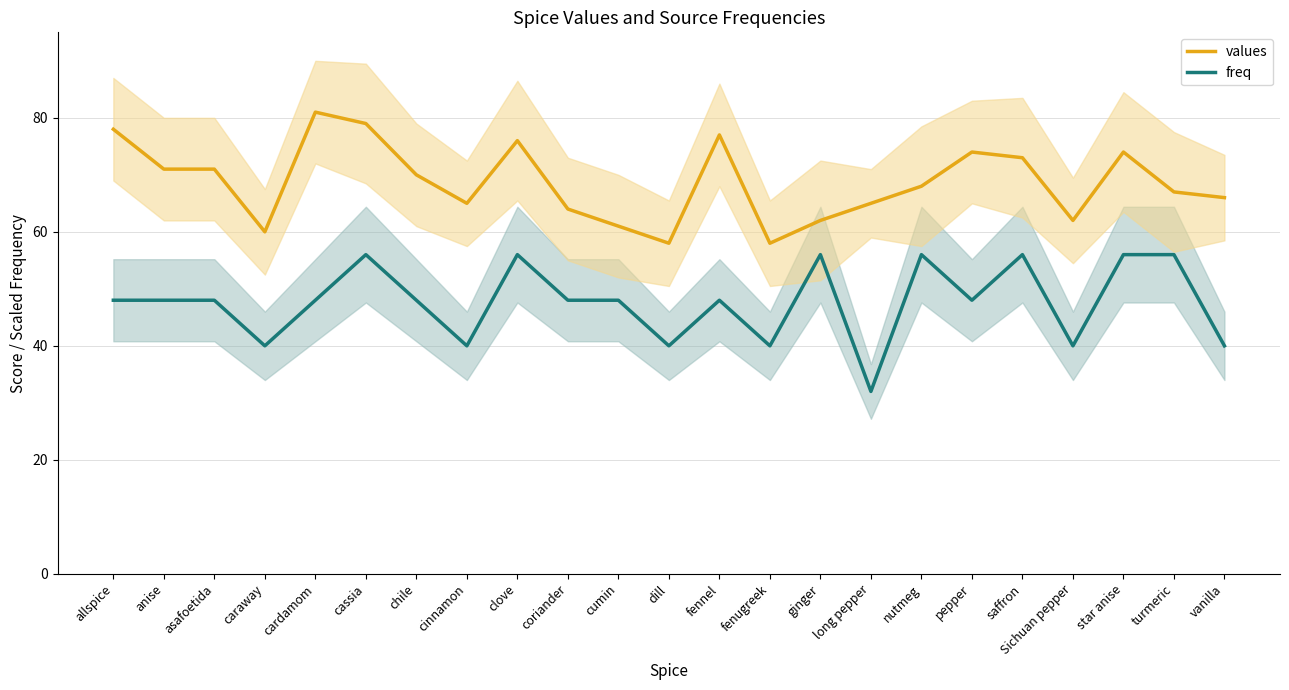

True or false: freq has a value of 15 at Sichuan pepper.

False